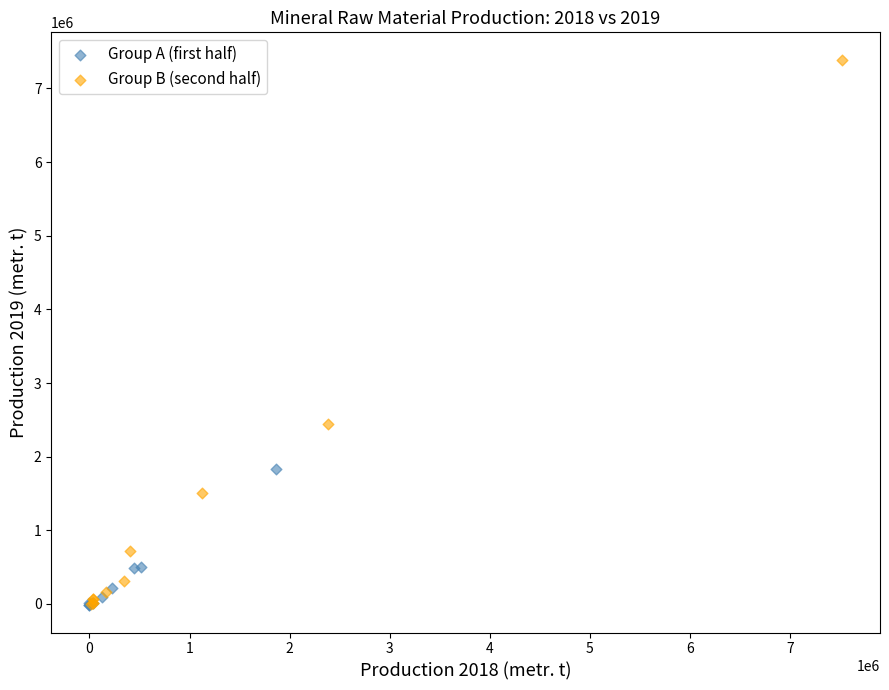

What are all the series names shown in the legend?

Group A (first half), Group B (second half)